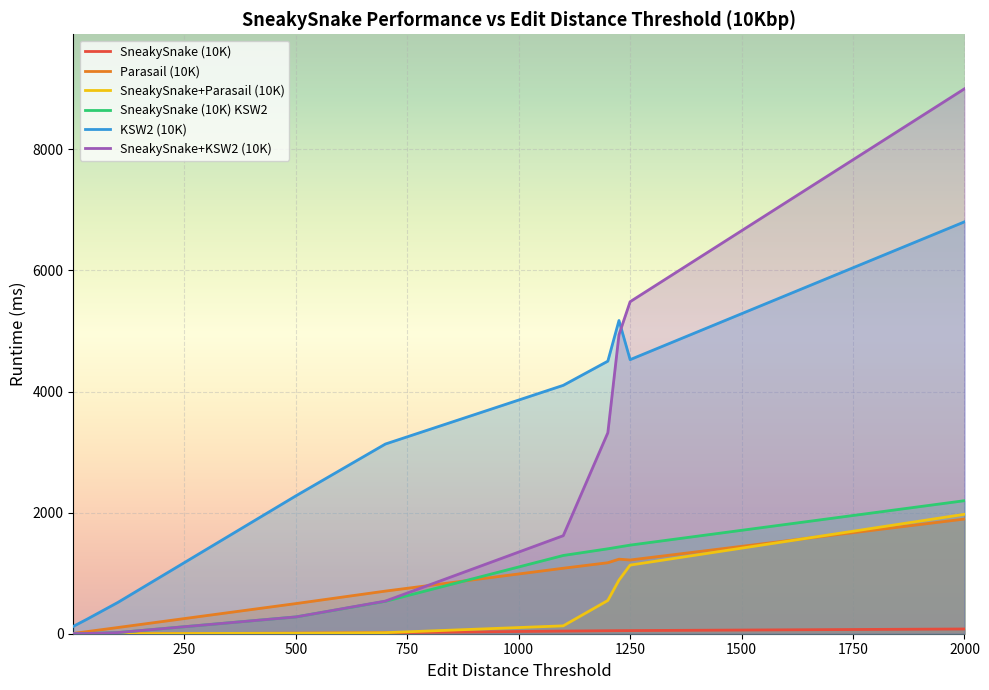

Which series has the largest total across all categories?

KSW2 (10K)